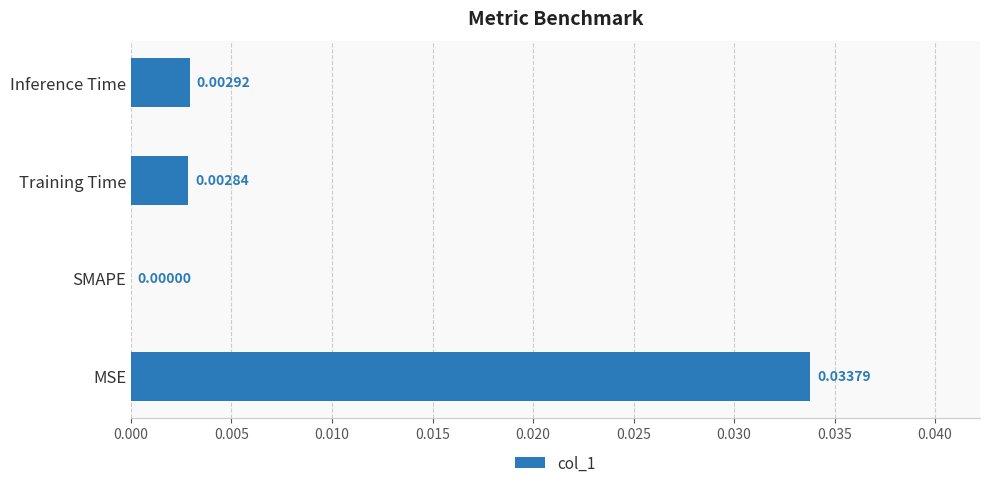

Where is the data nearest to the value 0?

SMAPE